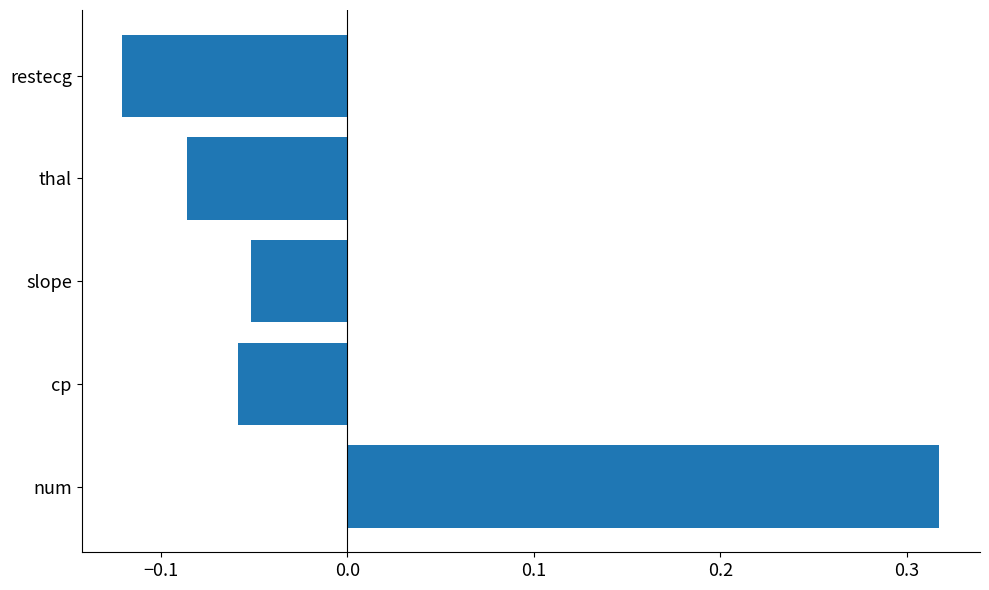

Rank the categories by value from lowest to highest.

restecg, thal, cp, slope, num